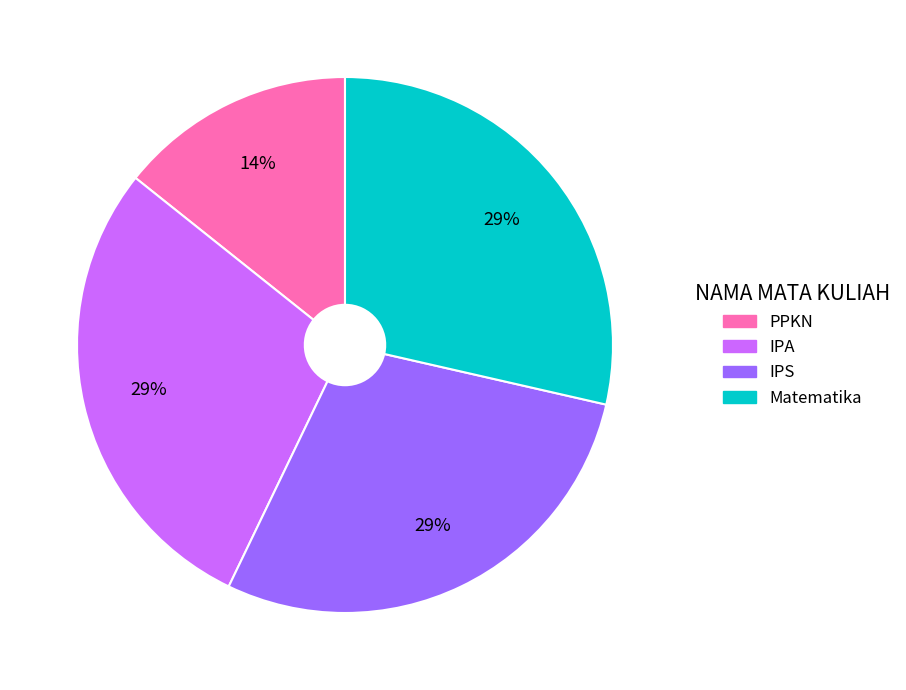

To the nearest percent, what is the average slice percentage?

25%